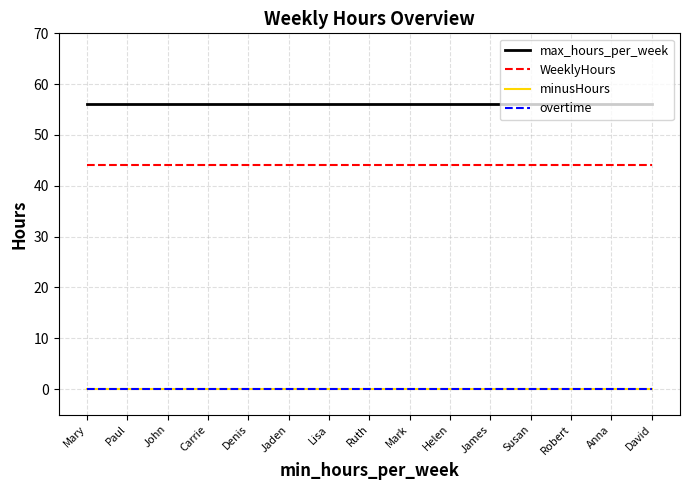

Reading left to right, what are all the values shown in this chart?

max_hours_per_week: Mary=56	Paul=56	John=56	Carrie=56	Denis=56	Jaden=56	Lisa=56	Ruth=56	Mark=56	Helen=56	James=56	Susan=56	Robert=56	Anna=56	David=56
WeeklyHours: Mary=44	Paul=44	John=44	Carrie=44	Denis=44	Jaden=44	Lisa=44	Ruth=44	Mark=44	Helen=44	James=44	Susan=44	Robert=44	Anna=44	David=44
minusHours: Mary=0	Paul=0	John=0	Carrie=0	Denis=0	Jaden=0	Lisa=0	Ruth=0	Mark=0	Helen=0	James=0	Susan=0	Robert=0	Anna=0	David=0
overtime: Mary=0	Paul=0	John=0	Carrie=0	Denis=0	Jaden=0	Lisa=0	Ruth=0	Mark=0	Helen=0	James=0	Susan=0	Robert=0	Anna=0	David=0